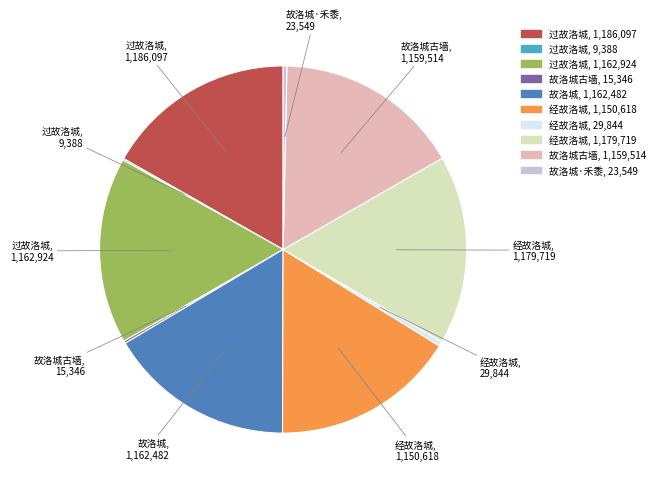

Is there a majority slice in this chart?

No